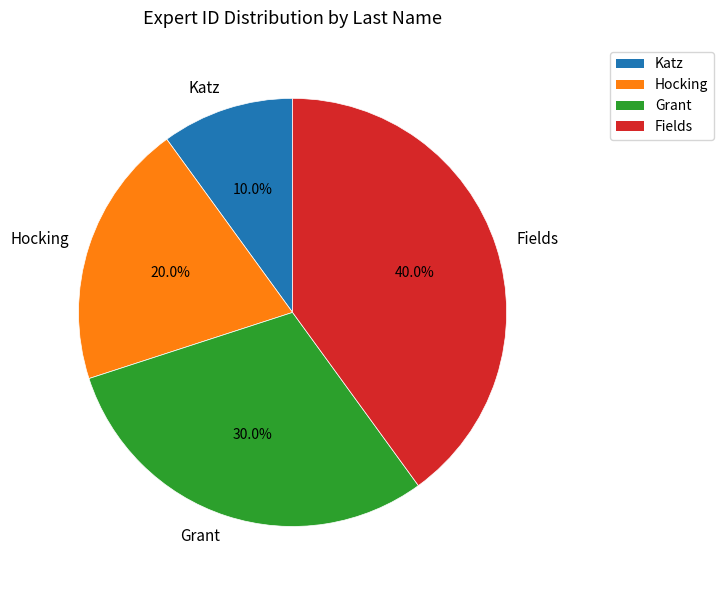

What percentage is the Katz slice, to the nearest percent?

10%